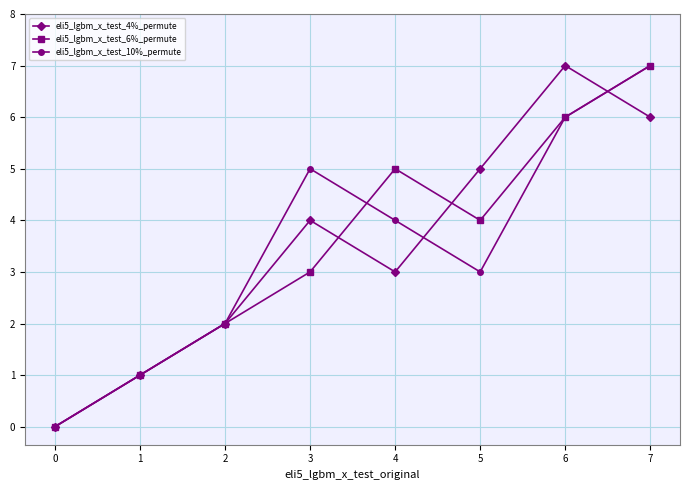

True or false: eli5_lgbm_x_test_10%_permute has more than 0 interior local peaks.

True